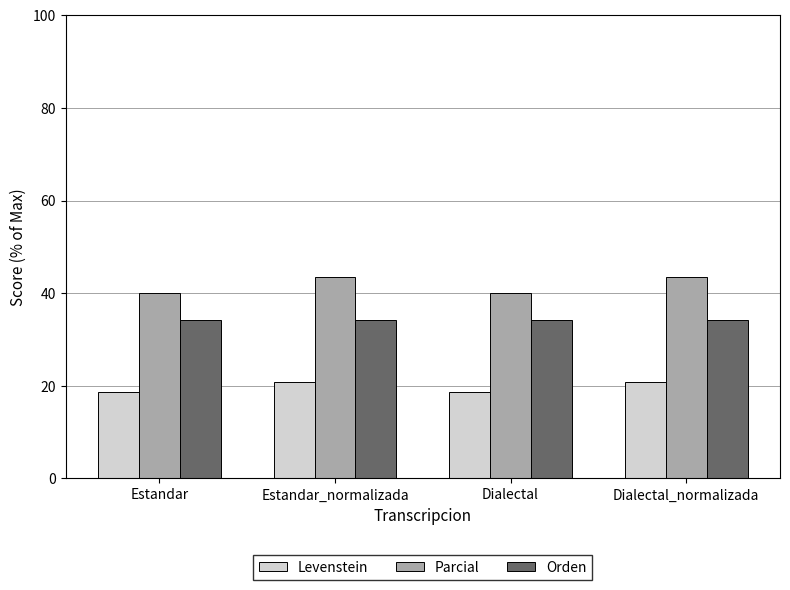

What is the total value across all series at Dialectal_normalizada?

98.6